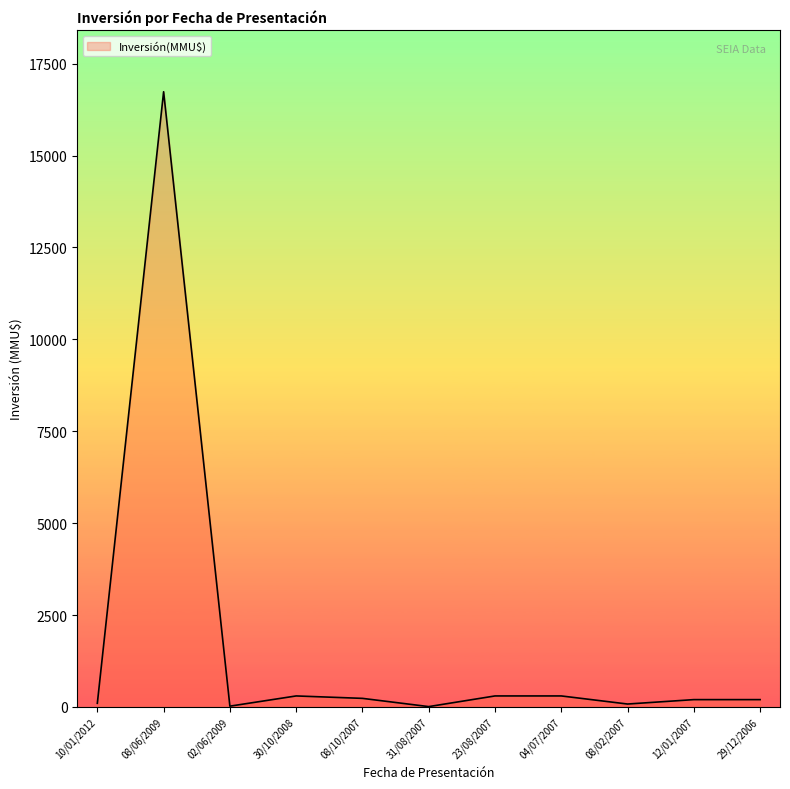

Does the chart have visible grid lines?

No